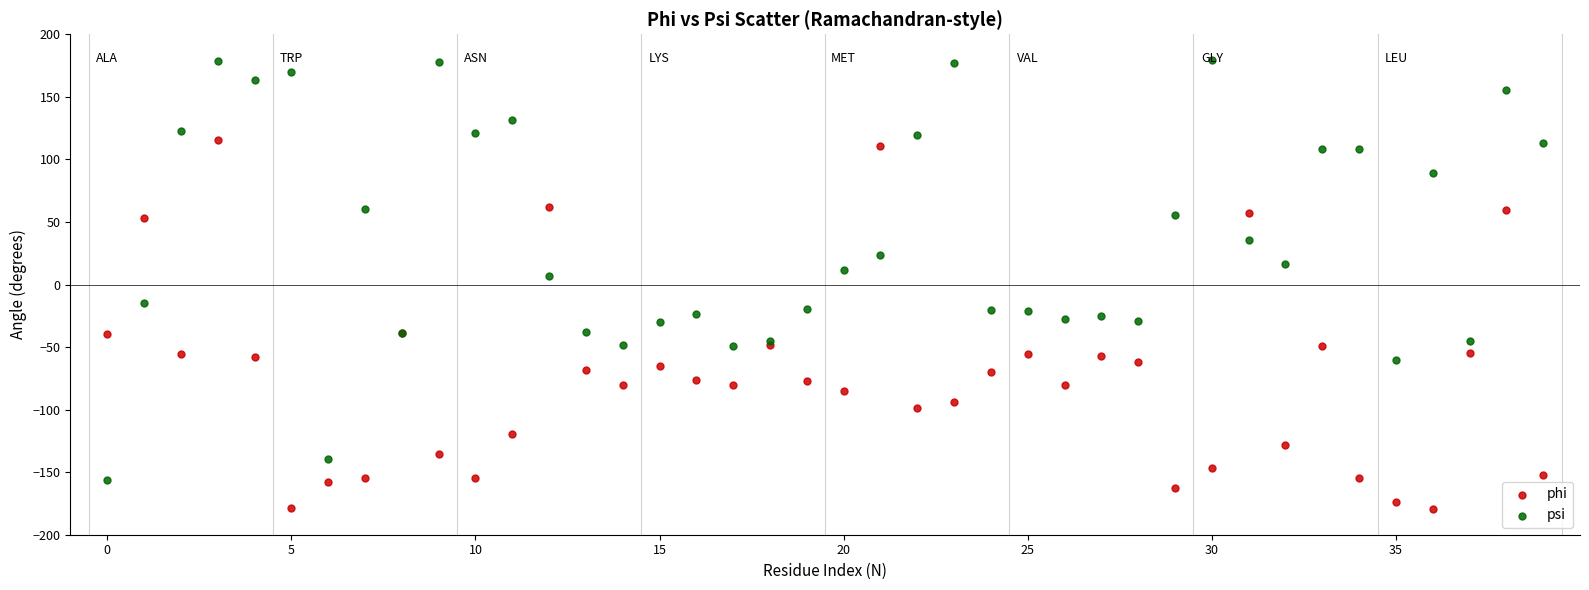

Which series reaches the maximum Y coordinate?

psi